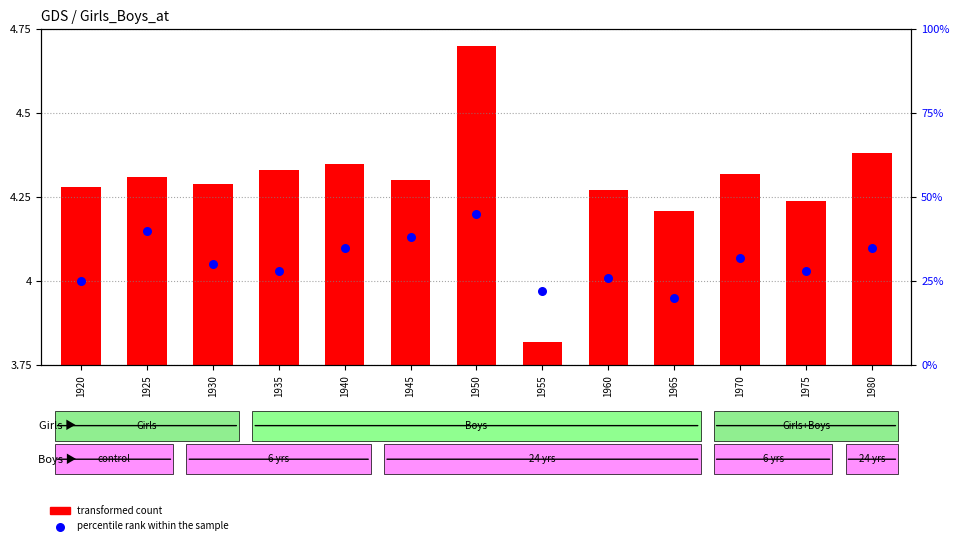

Is the value of percentile rank within the sample at 1960 greater than the value of transformed count at 1960?

Yes